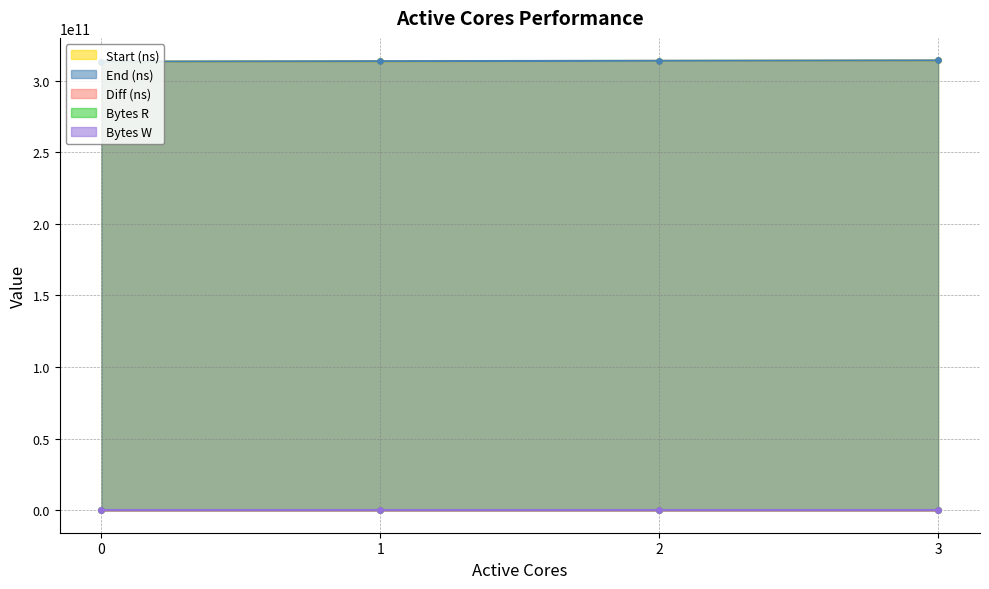

Which series has the largest total across all categories?

End (ns)